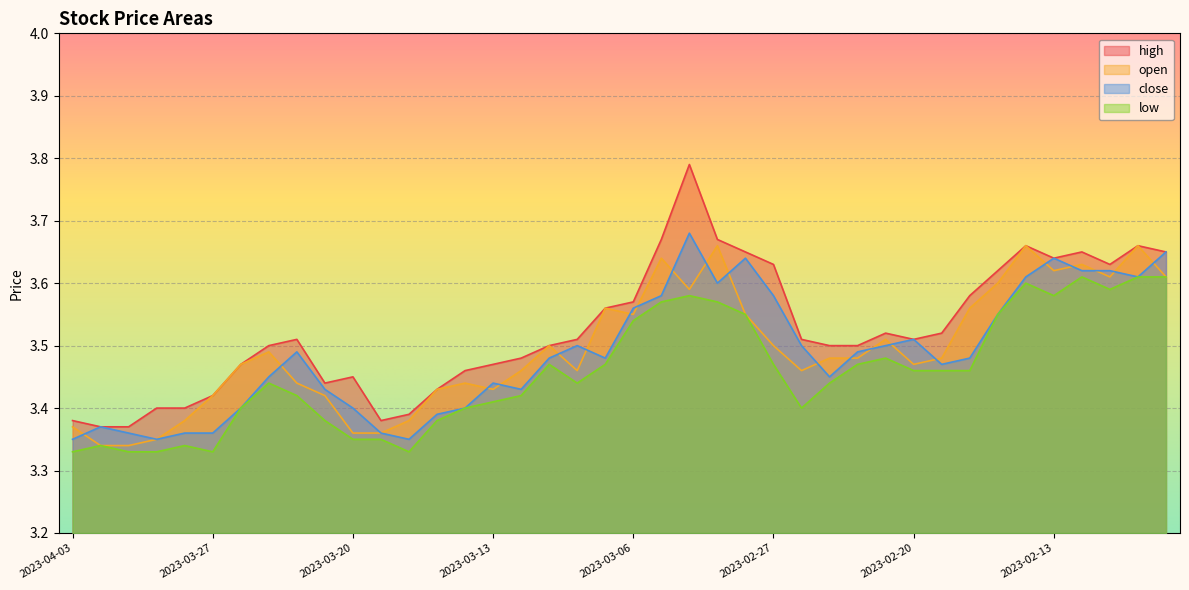

At which category is the sum across all series the highest?

2023-03-02